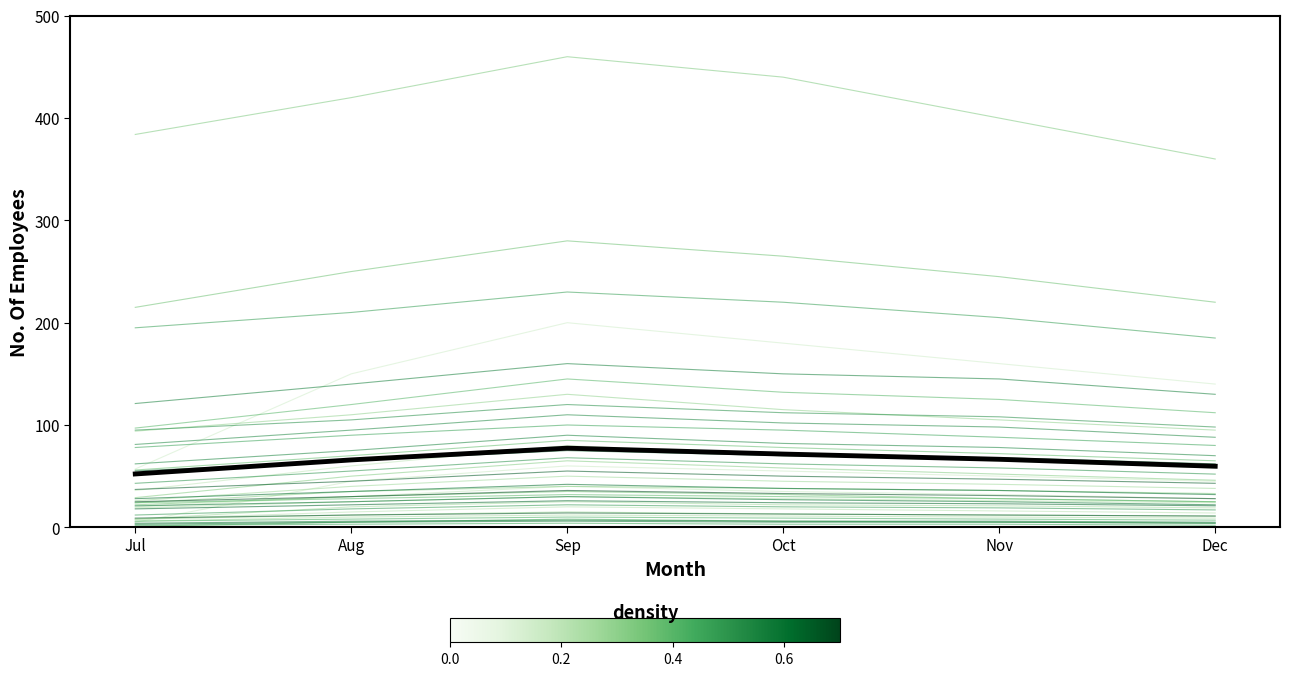

True or false: Mean Employees and individual counties cross at least once.

False